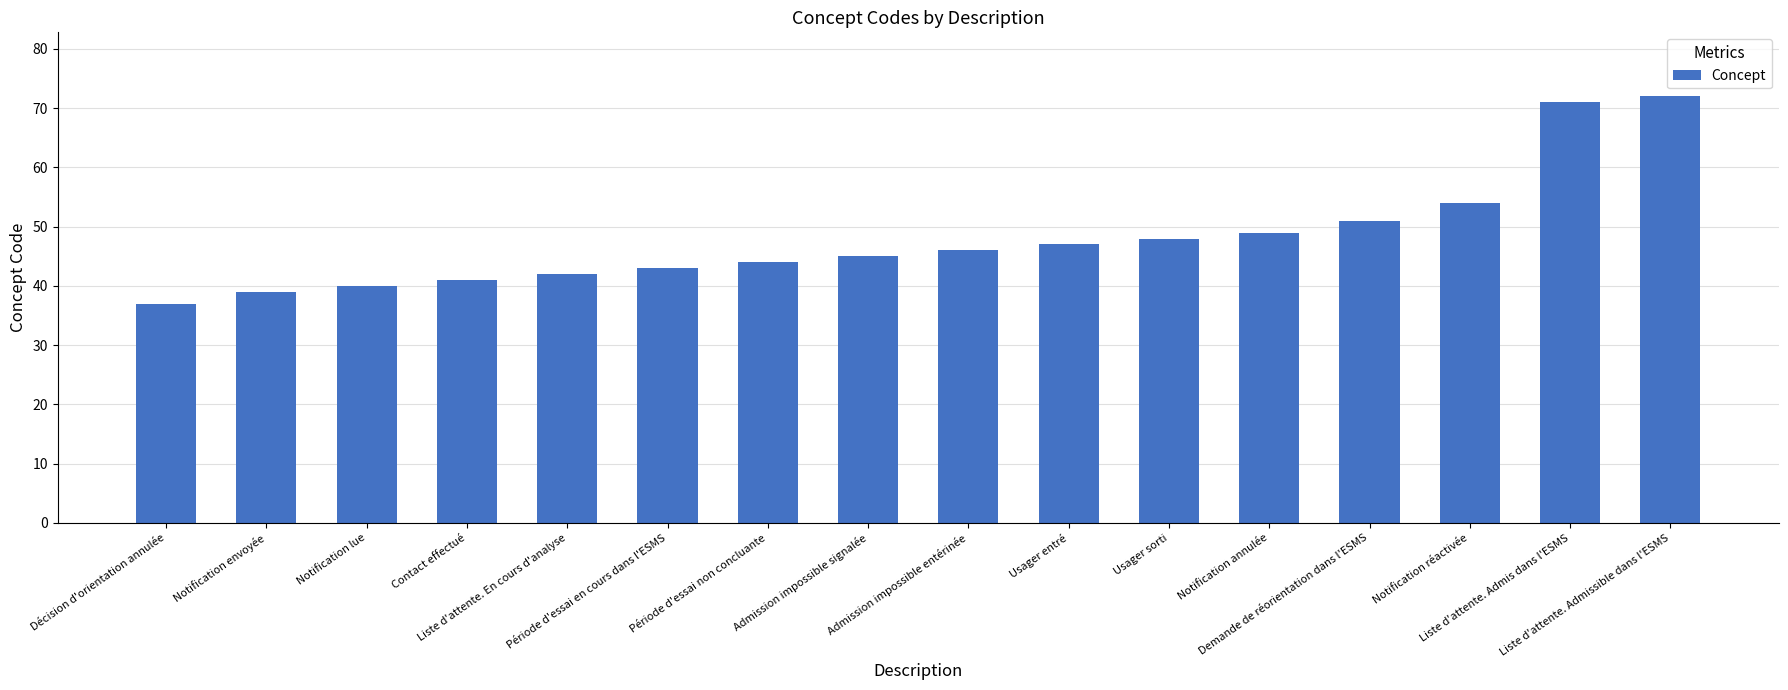

Reading right to left, transcribe all the data shown in this chart.

72	71	54	51	49	48	47	46	45	44	43	42	41	40	39	37